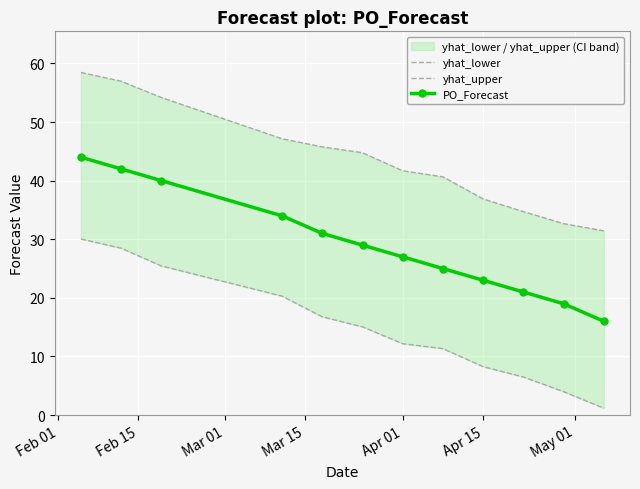

How many distinct data groups are displayed?

3